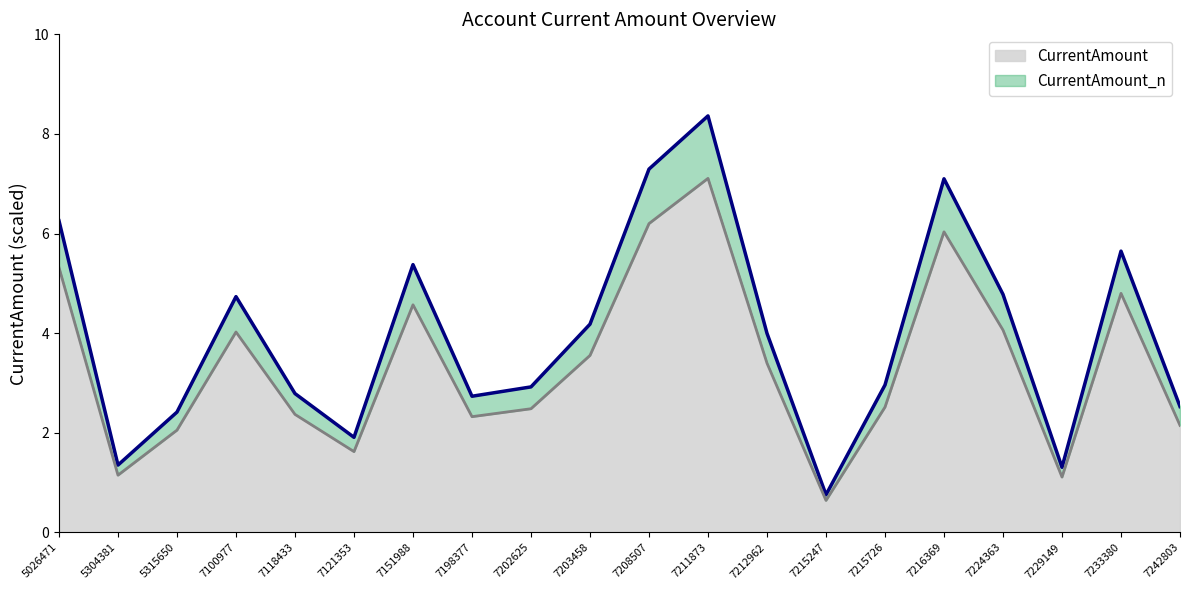

What is the difference between the CurrentAmount values at 5315650 and 7215726?

0.5